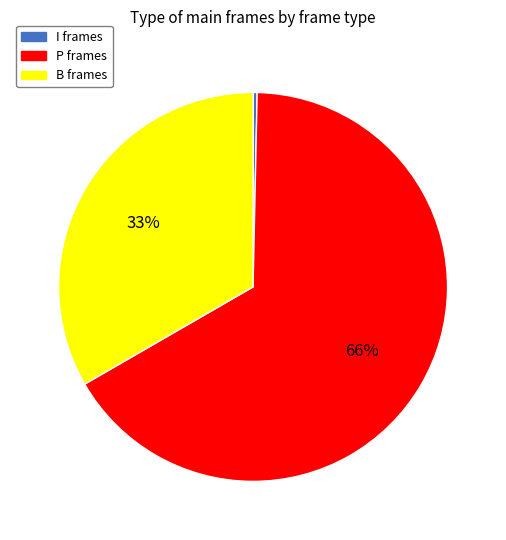

Does P represent more than half of the total?

Yes